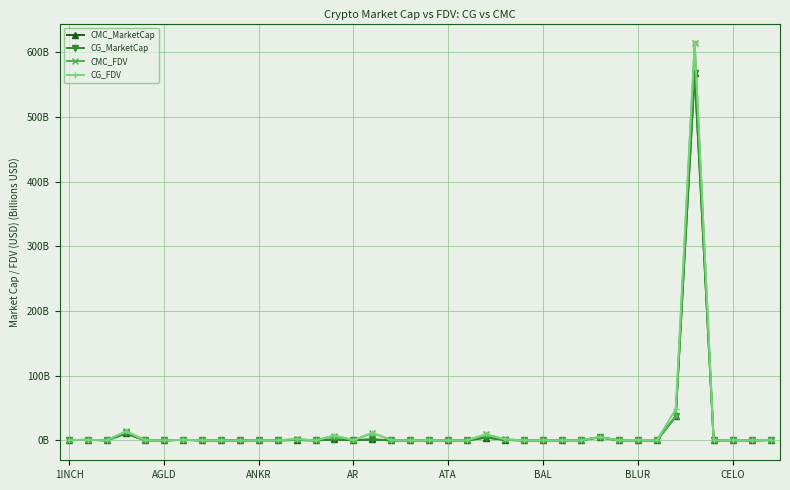

Reading left to right, what are all the values shown in this chart?

CMC_MarketCap: 0.3	0.9	0.1	10.8	0.3	0.0	0.9	0.0	0.1	0.0	0.3	0.2	0.7	0.1	1.5	0.4	1.5	0.1	0.1	0.2	0.0	0.2	4.4	0.8	0.0	0.2	0.2	0.3	4.8	0.0	0.2	0.0	37.2	567.9	0.1	0.3	0.1	0.6
CG_MarketCap: 0.3	0.9	0.1	10.8	0.3	0.0	0.9	0.1	0.1	0.0	0.2	0.2	0.7	0.1	1.5	0.4	1.5	0.1	0.1	0.2	0.0	0.2	4.4	0.8	0.0	0.2	0.2	0.3	4.8	0.0	0.2	0.0	37.2	567.9	0.1	0.3	0.1	0.4
CMC_FDV: 0.5	1.0	0.2	13.8	0.4	0.0	1.1	0.1	0.1	0.0	0.3	0.2	1.9	0.1	7.4	0.4	11.7	0.5	0.1	0.4	0.1	0.2	9.2	1.6	0.0	0.4	0.2	0.3	5.2	0.1	0.9	0.0	37.2	613.3	0.1	0.5	0.1	0.9
CG_FDV: 0.5	1.0	0.2	13.8	0.4	0.1	1.1	0.1	0.1	0.0	0.3	0.2	1.9	0.1	7.4	0.4	11.7	0.5	0.1	0.4	0.1	0.2	9.2	1.6	0.0	0.4	0.2	0.3	5.2	0.1	0.9	0.0	48.3	613.3	0.1	0.5	0.1	0.9